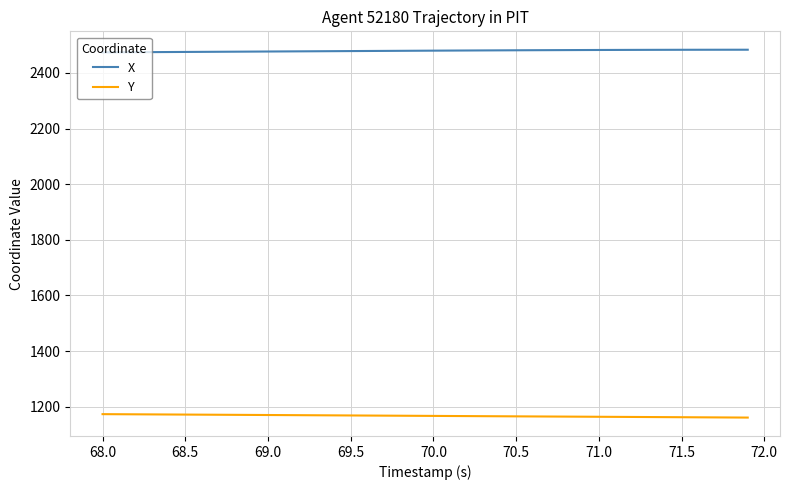

Is this an area chart (filled region under the line)?

No